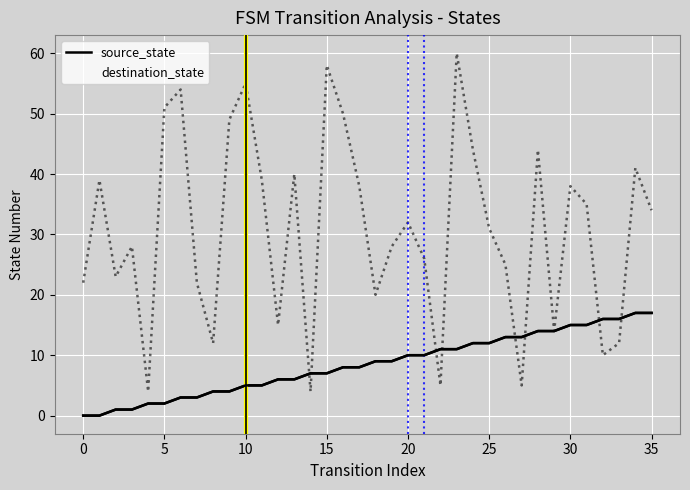

What is the maximum value for destination_state?

60